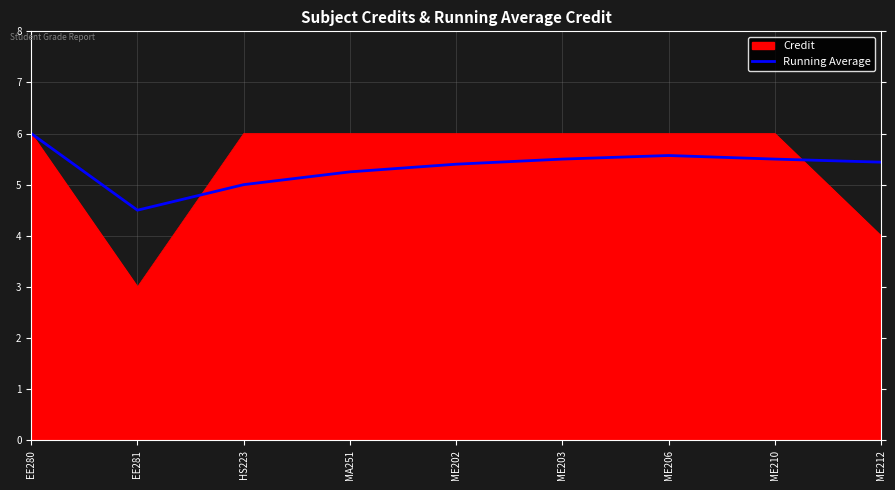

What is the total value across all series at ME212?

9.4